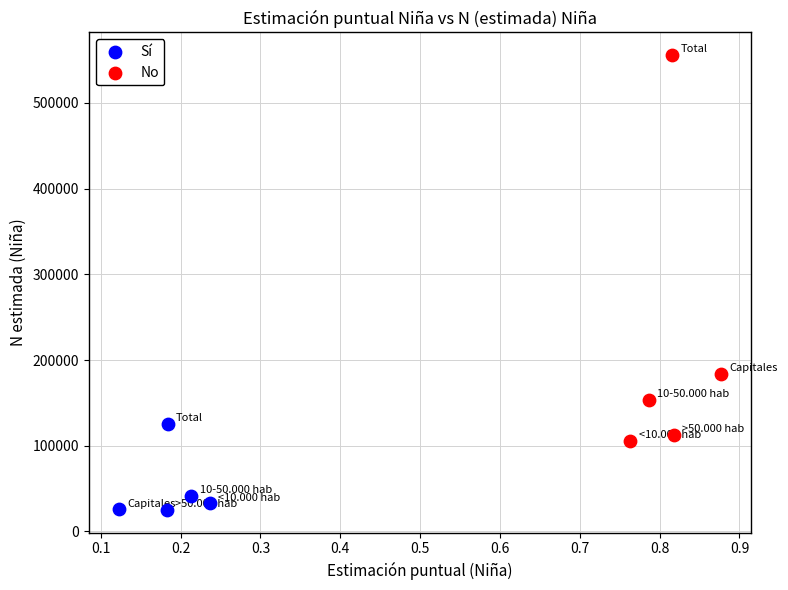

Which series contains the lowest Y value?

Sí